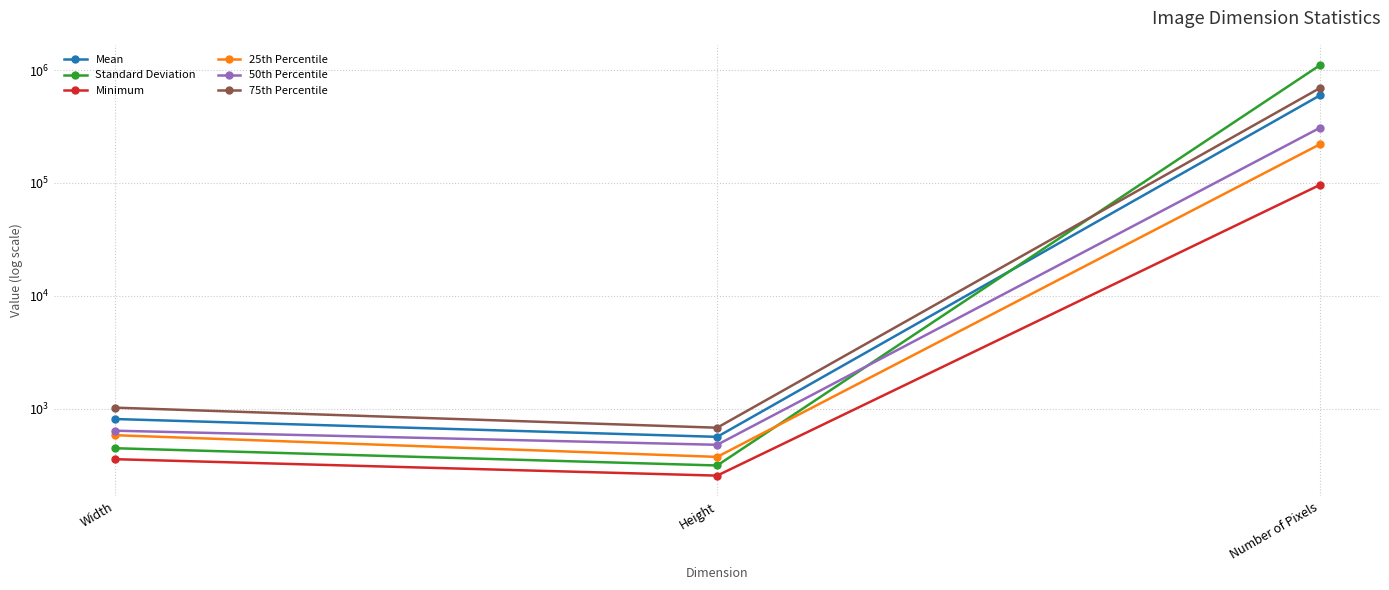

What is the label of the 1st point from the right?

Number of Pixels